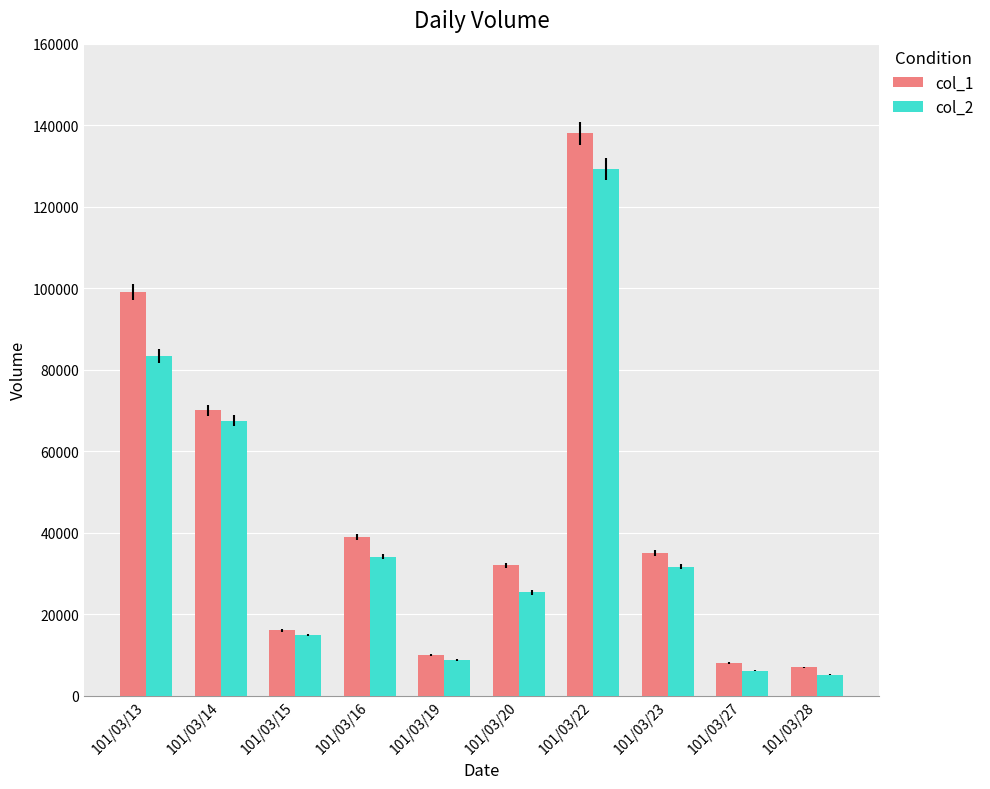

What are all the series names shown in the legend?

col_1, col_2